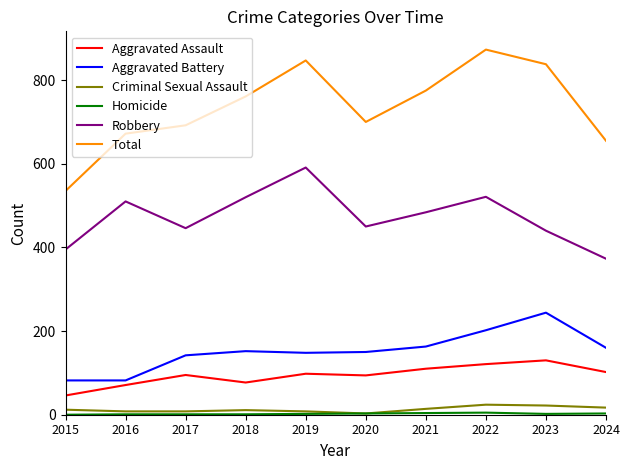

Which series has the largest range (max minus min)?

Total